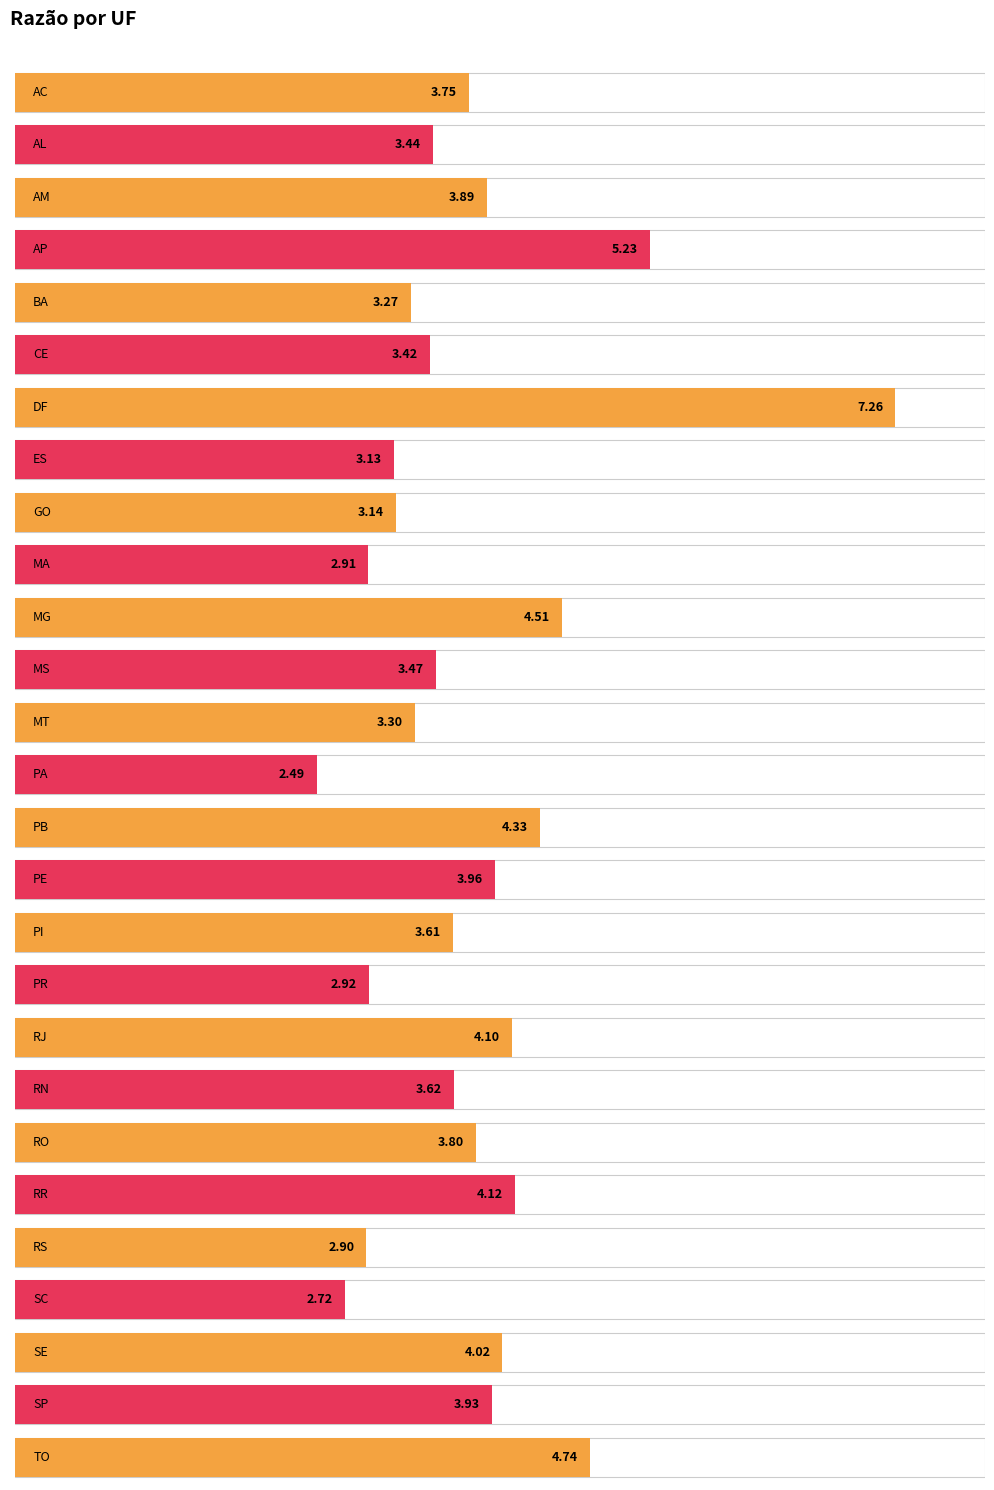

What is the smallest value displayed?

2.5